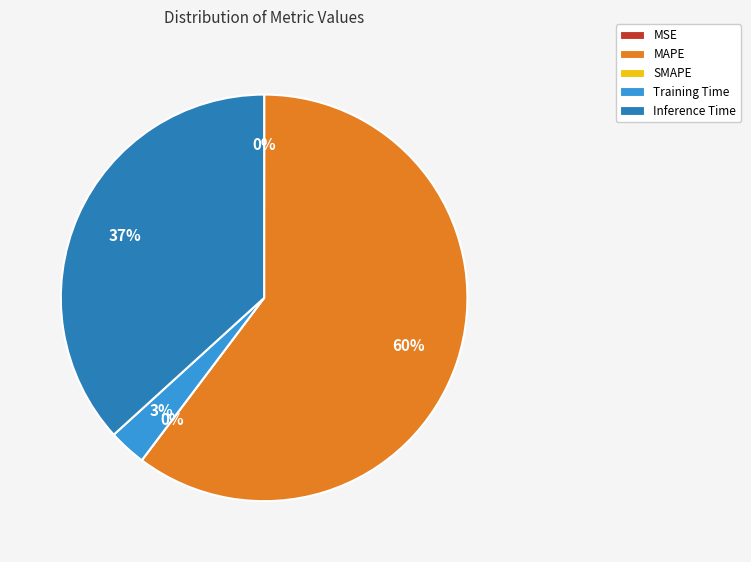

True or false: MAPE accounts for 48% of the total.

False